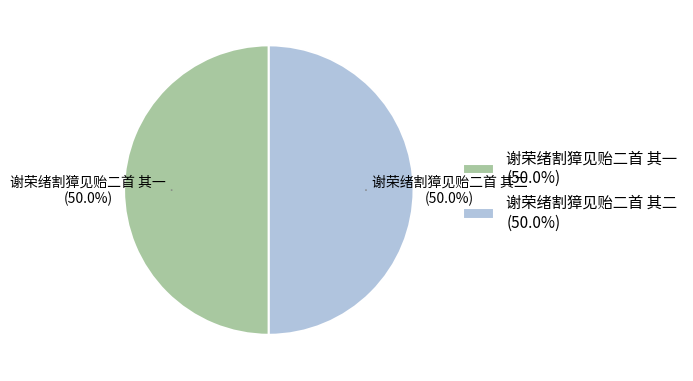

How much of the chart is everything except 谢荣绪割獐见贻二首 其一?

50.0%